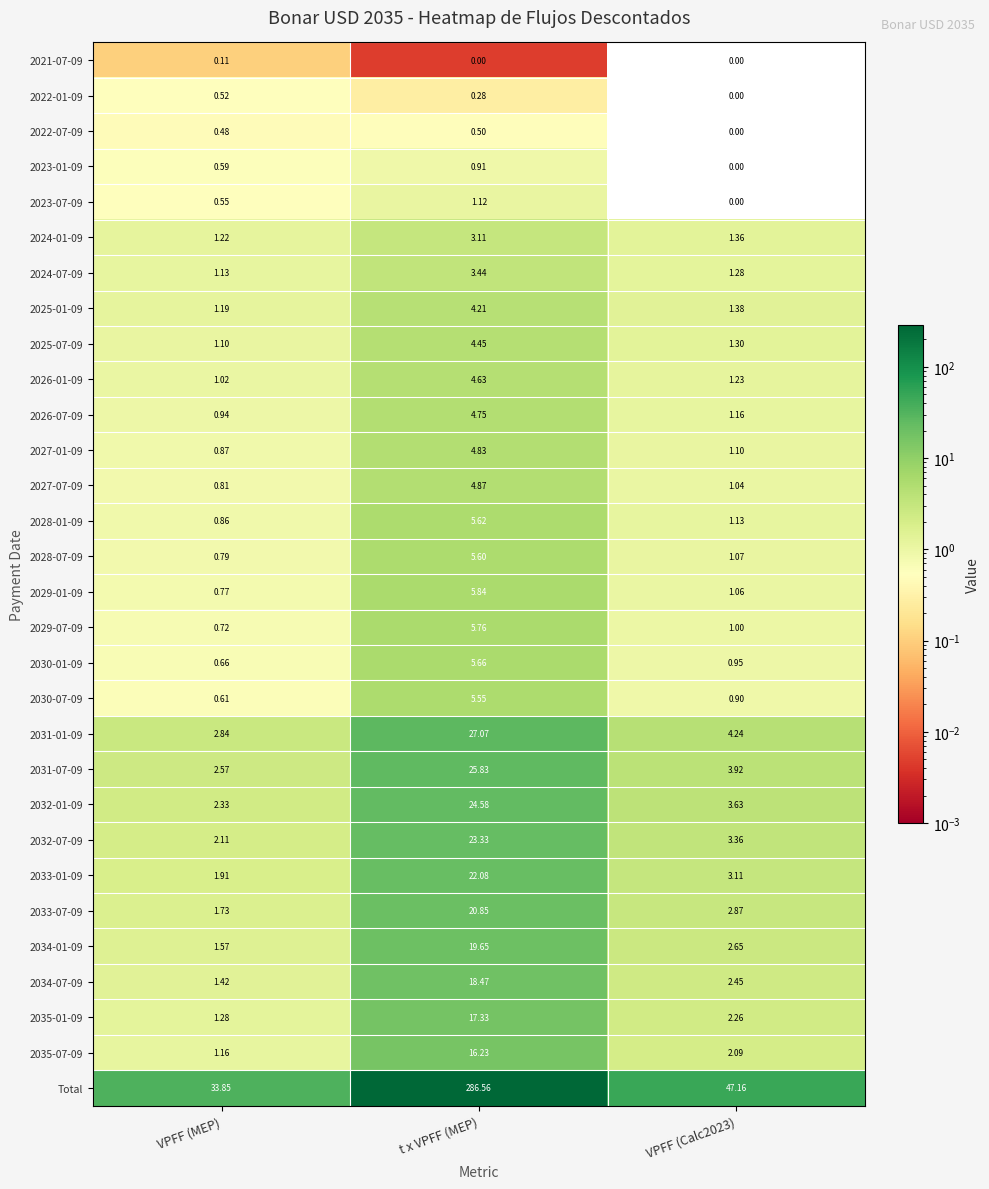

What is the greatest value displayed?

286.6